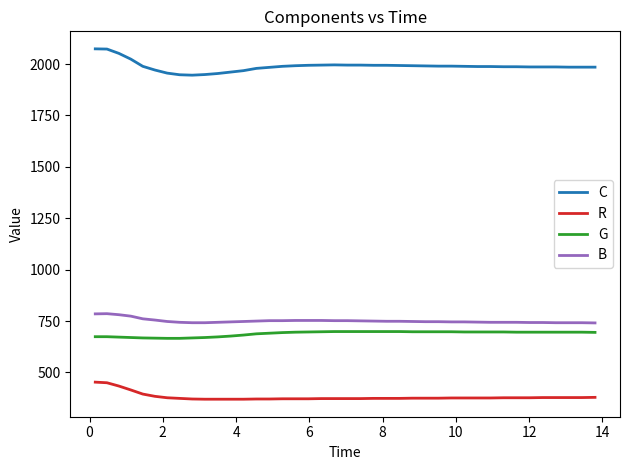

Which series has the largest total across all categories?

C